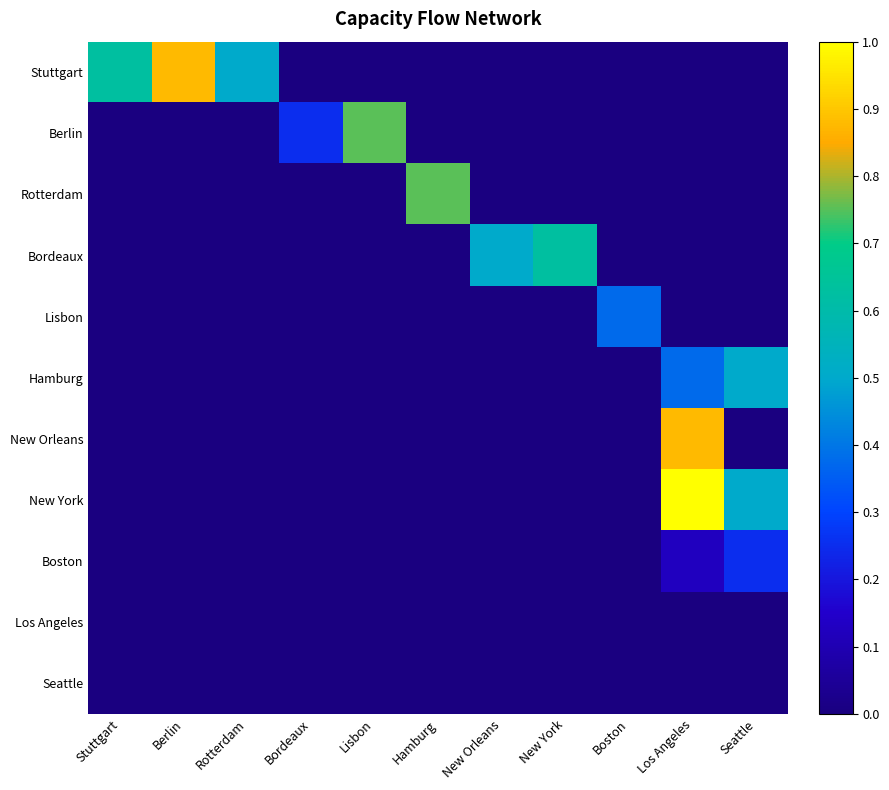

At which category is the sum across all series the highest?

Los Angeles